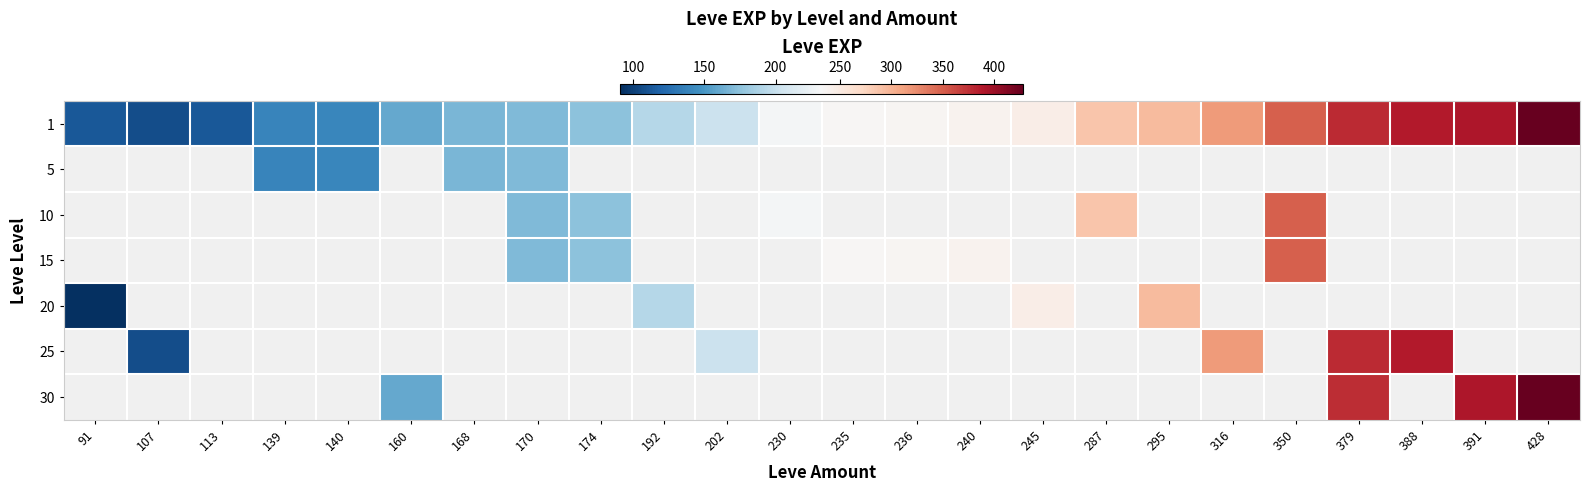

What is the minimum value shown in the chart?

91.0